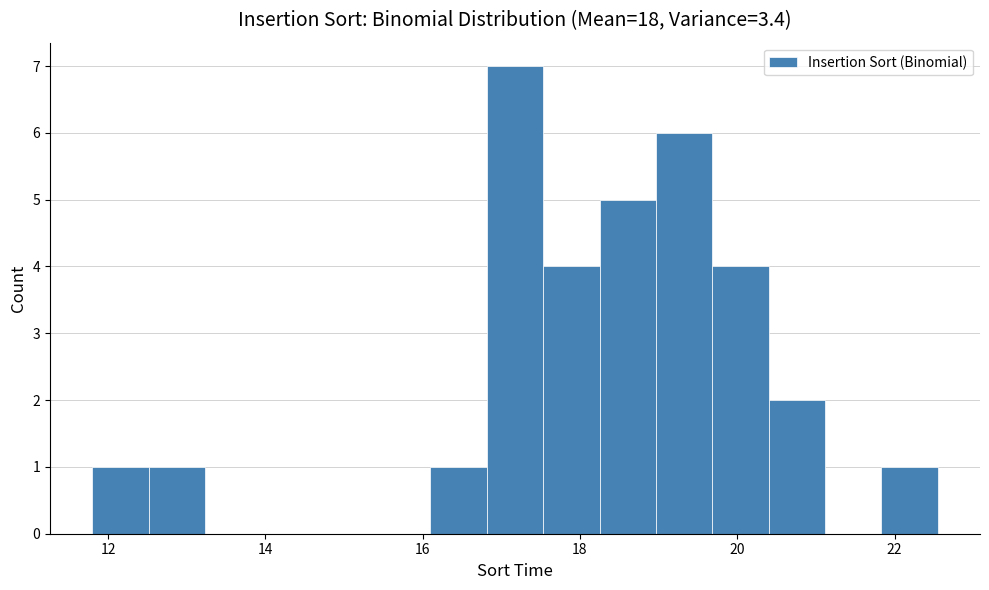

Read against the x-axis, roughly where is the centre of the tallest bar?

17.2